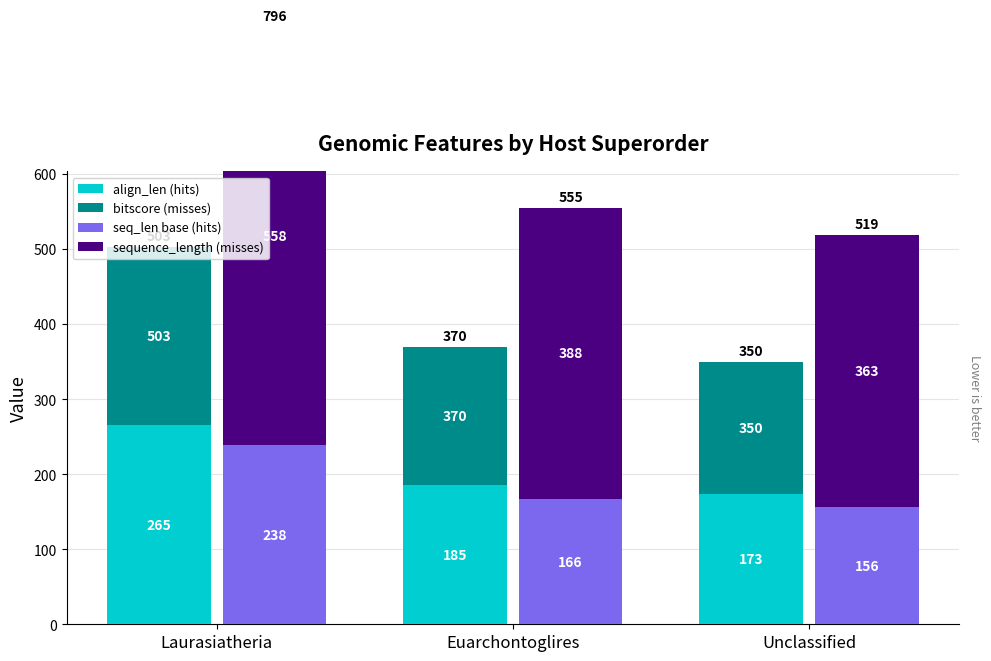

Between Unclassified and Laurasiatheria, which is larger?

Laurasiatheria